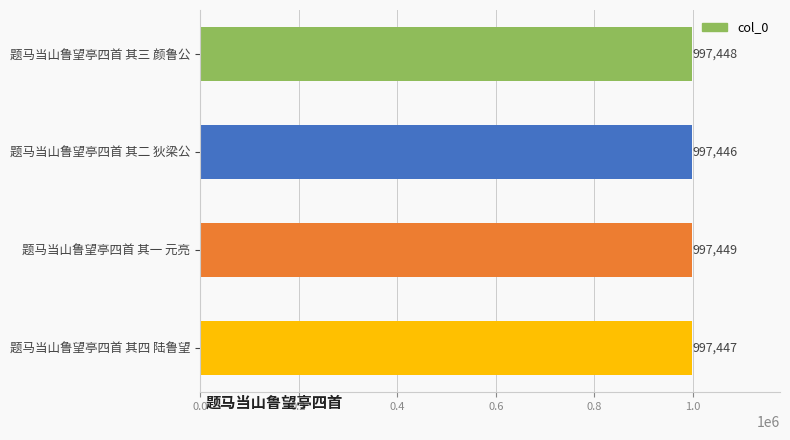

Where is the data nearest to the value 997447?

题马当山鲁望亭四首 其四 陆鲁望